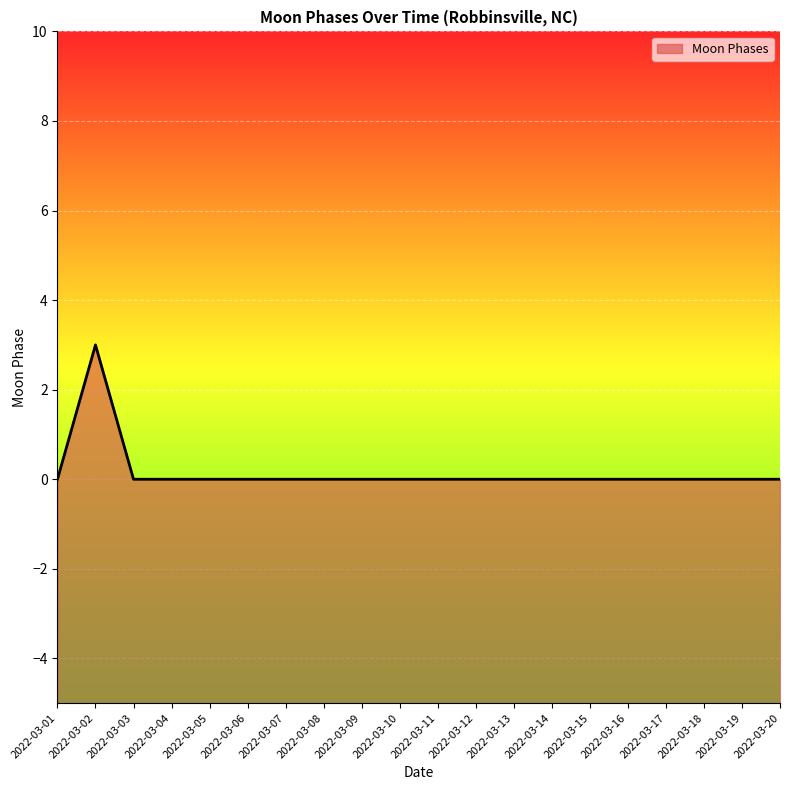

The chart shows a value of 1 at 2022-03-07. True or false?

False